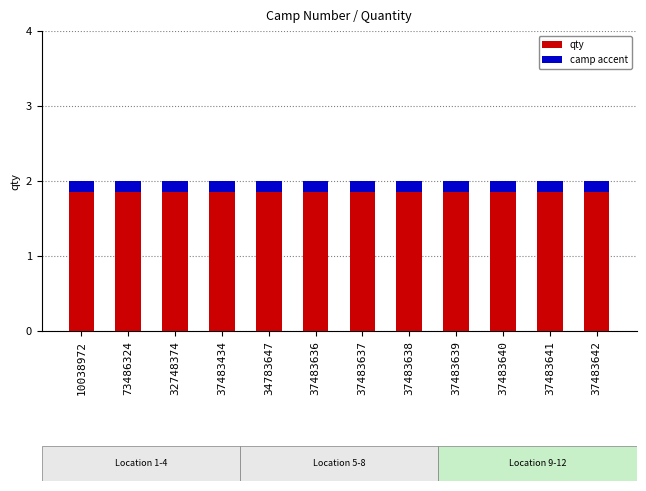

What is the difference between the highest and lowest values at 37483636?

1.9